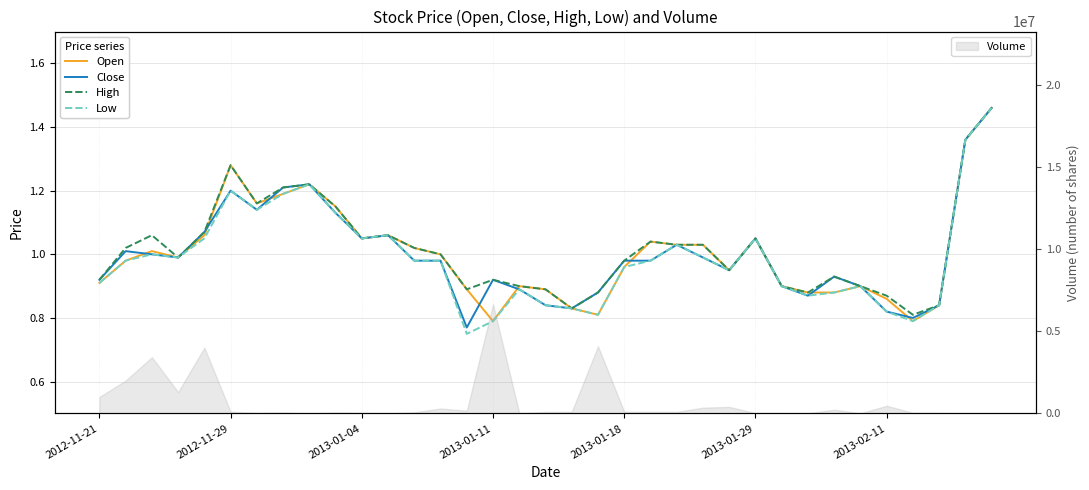

Between 29 and 34, which series saw the biggest shift?

Open